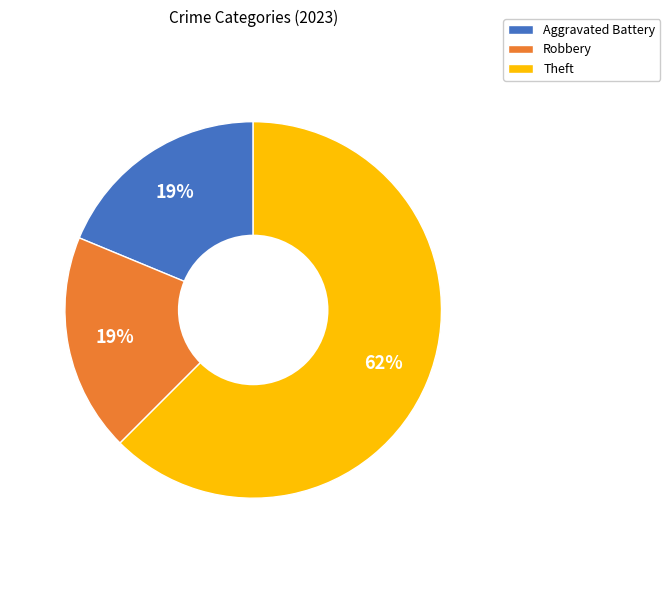

How many segments does this pie chart have?

3